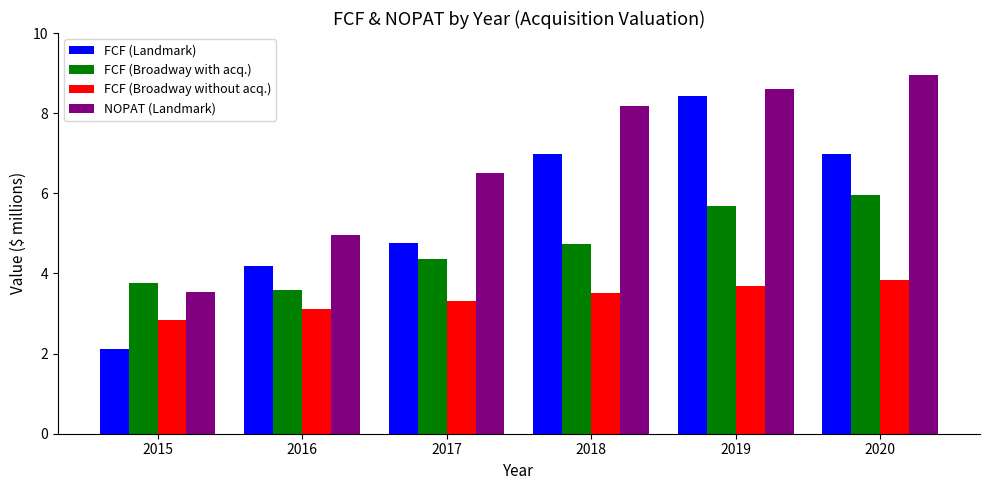

What is the highest value of the FCF (Broadway with acq.) series?

6.0